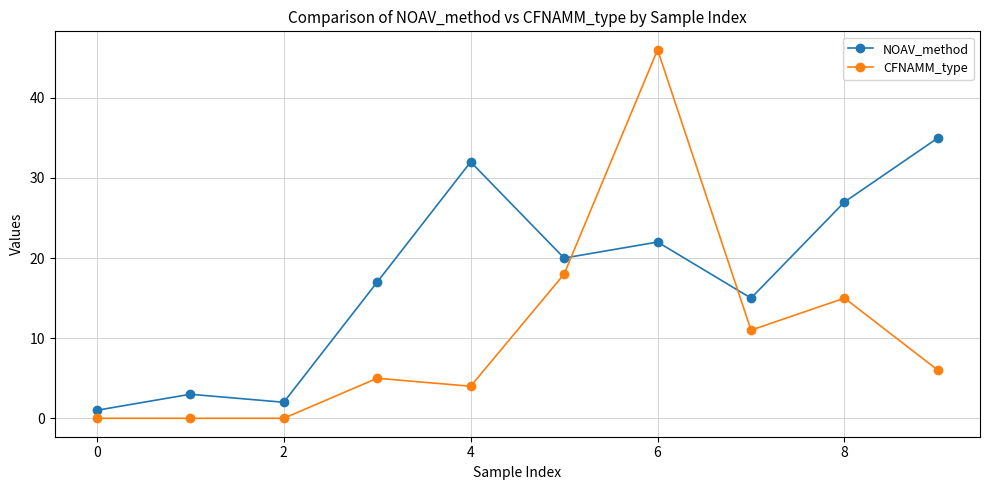

Rank the series by their maximum value, from lowest to highest.

NOAV_method, CFNAMM_type